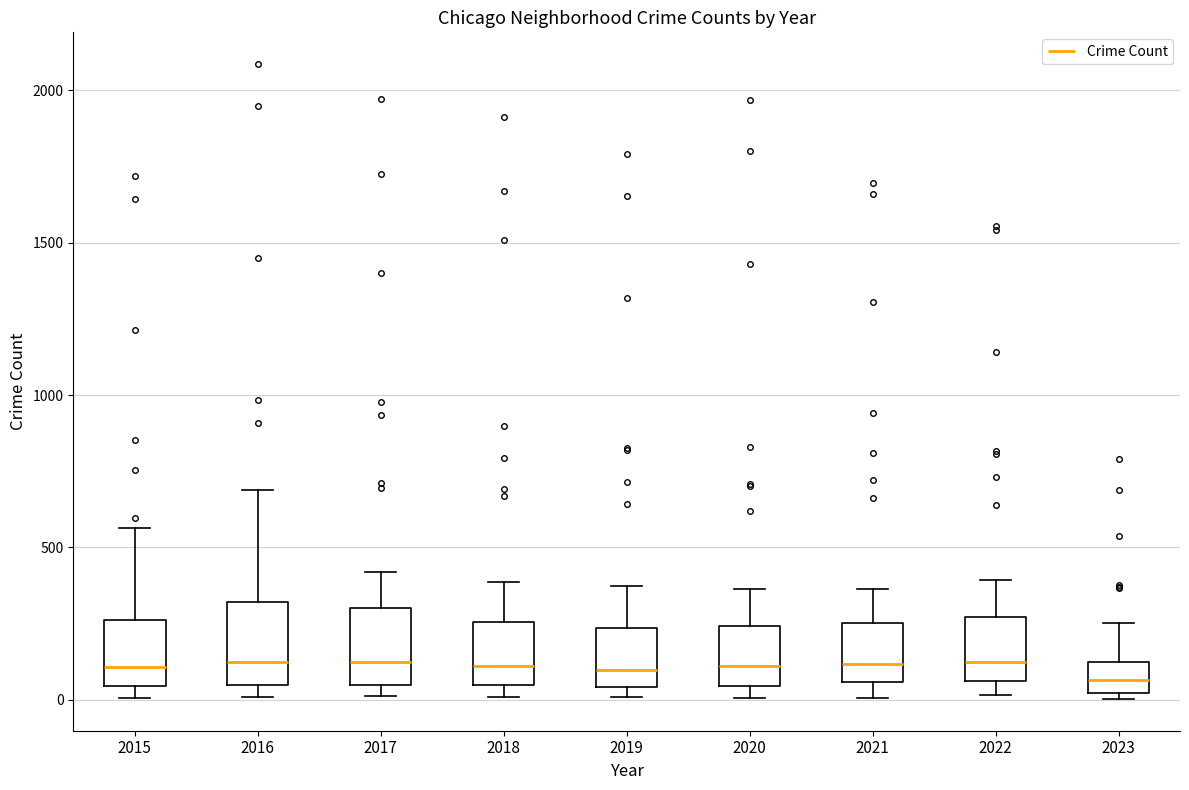

Where does the median line of the box at x = 2019 sit on the y-axis? The values are not printed on the chart, so give them approximately, as read against the axis.

100